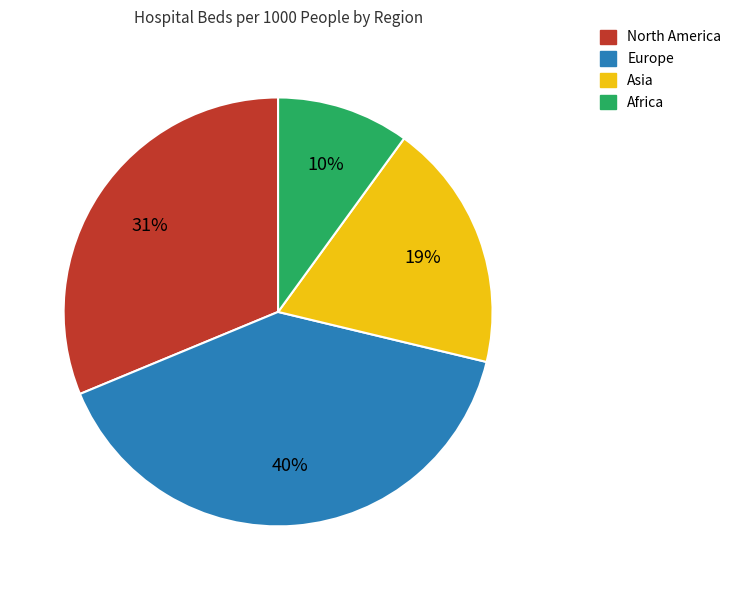

To the nearest percent, what percentage of the pie is North America?

31%